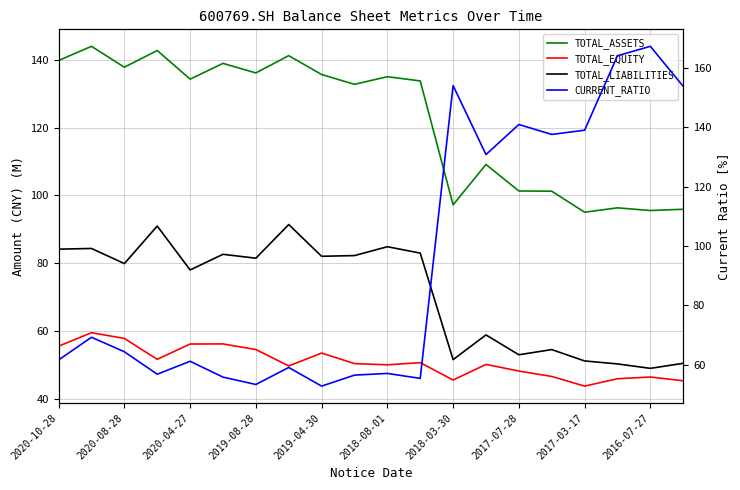

What is the lowest value of the TOTAL_ASSETS series?

95.1